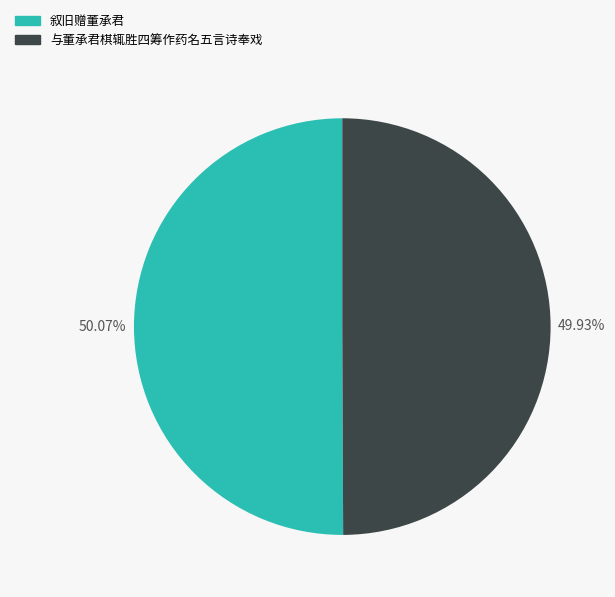

Do 叙旧赠董承君 and 与董承君棋辄胜四筹作药名五言诗奉戏 together represent more than half of the pie?

Yes